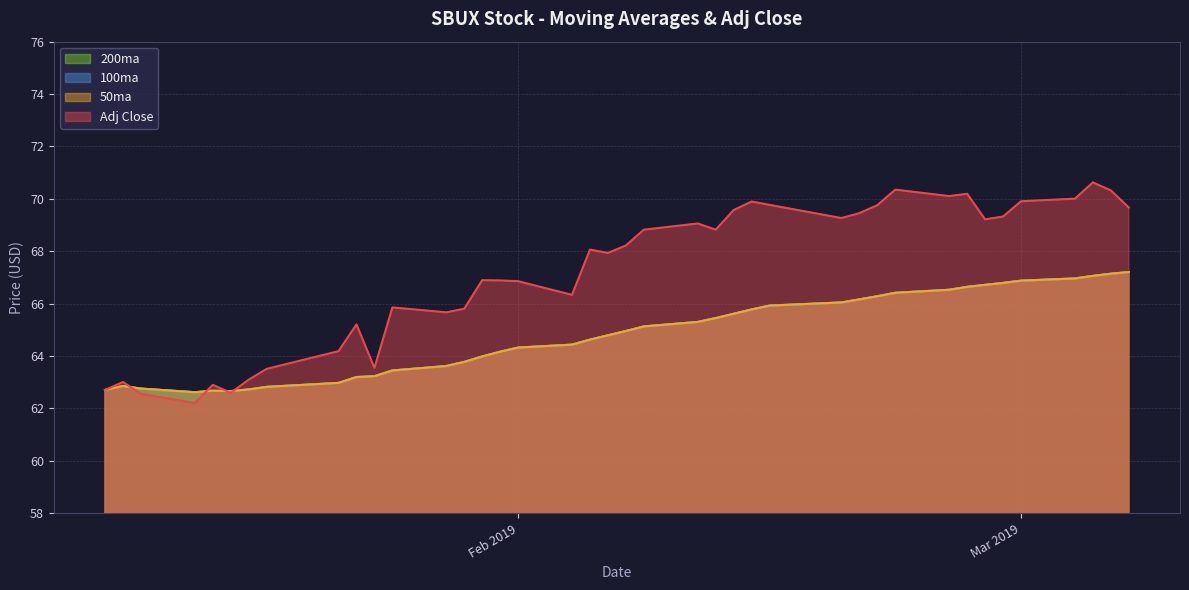

What are all the series names shown in the legend?

Adj Close, 50ma, 100ma, 200ma